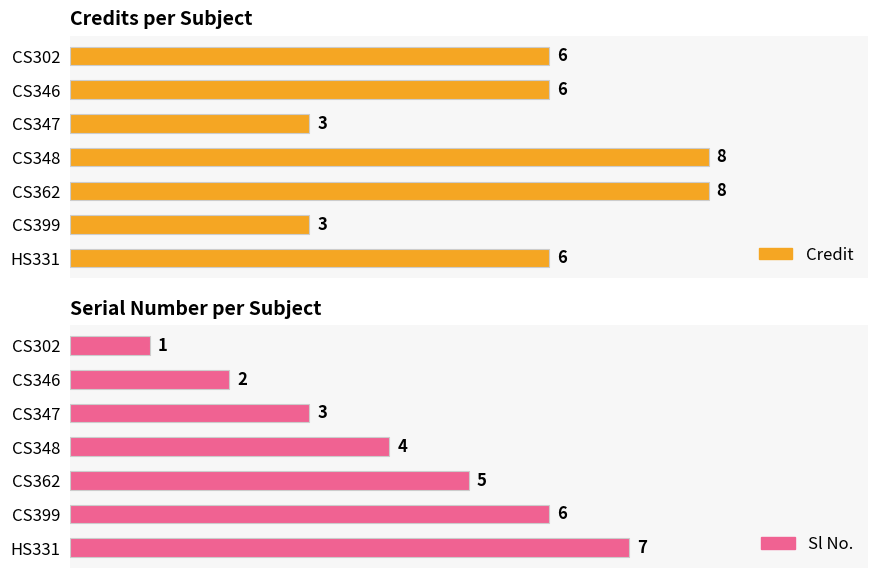

What is the greatest value displayed?

8